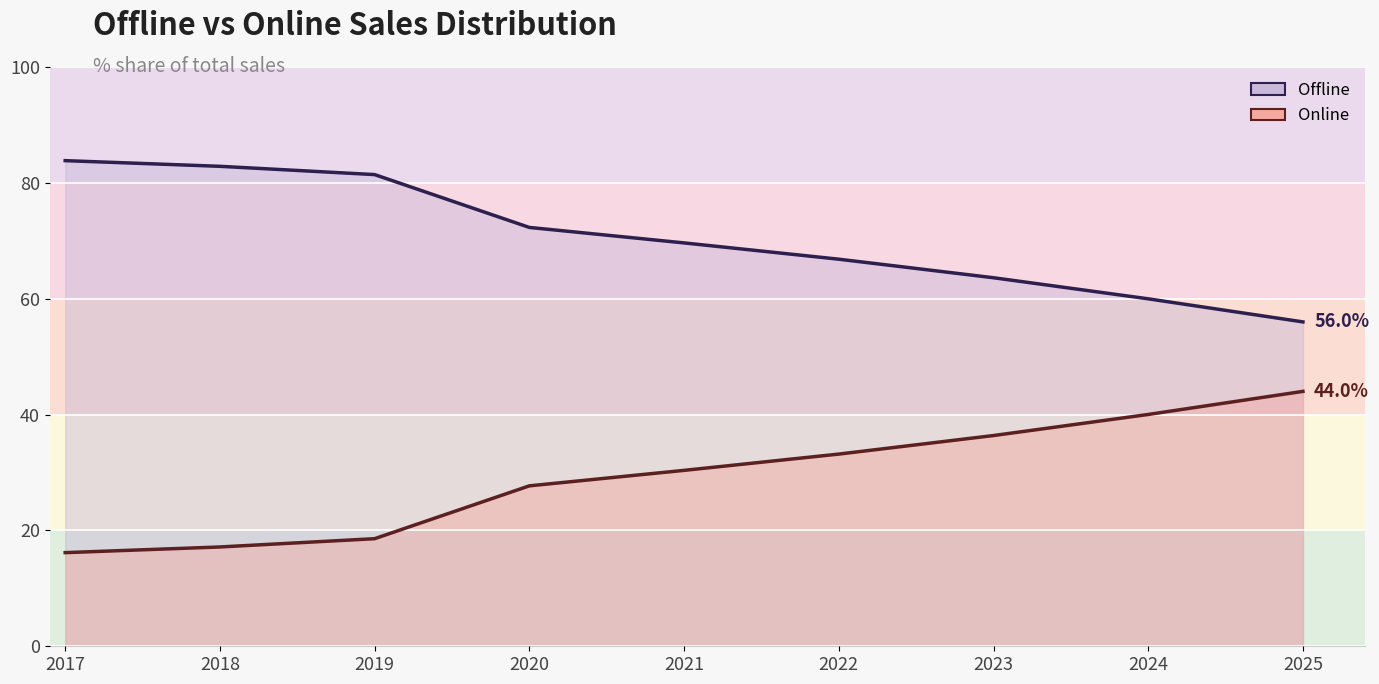

How many lines are shown in the chart?

2